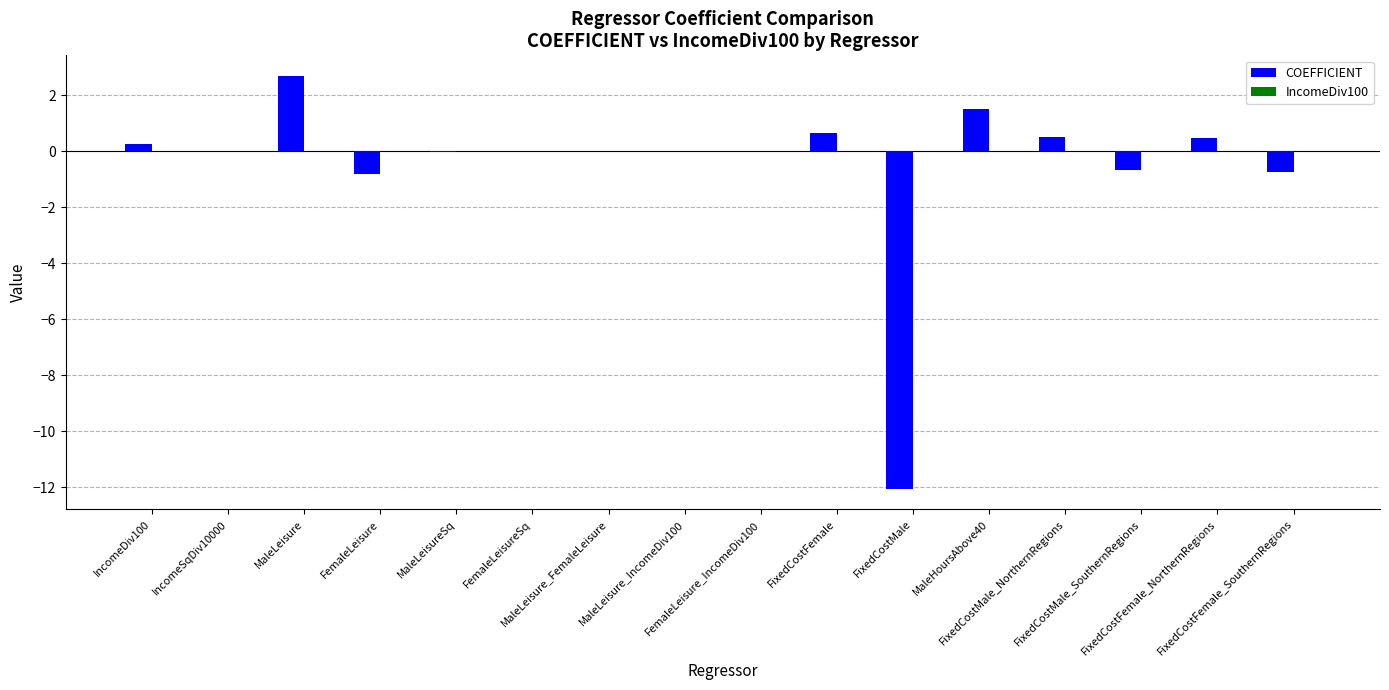

Which has a higher value, MaleLeisureSq or MaleHoursAbove40?

MaleHoursAbove40